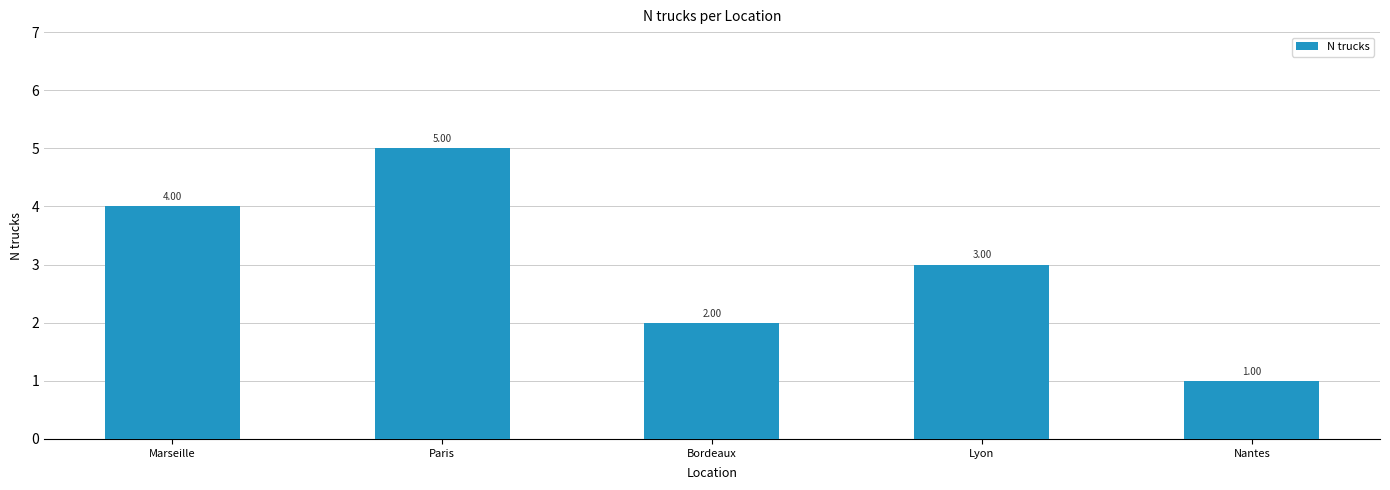

Where is the data nearest to the value 3?

Lyon